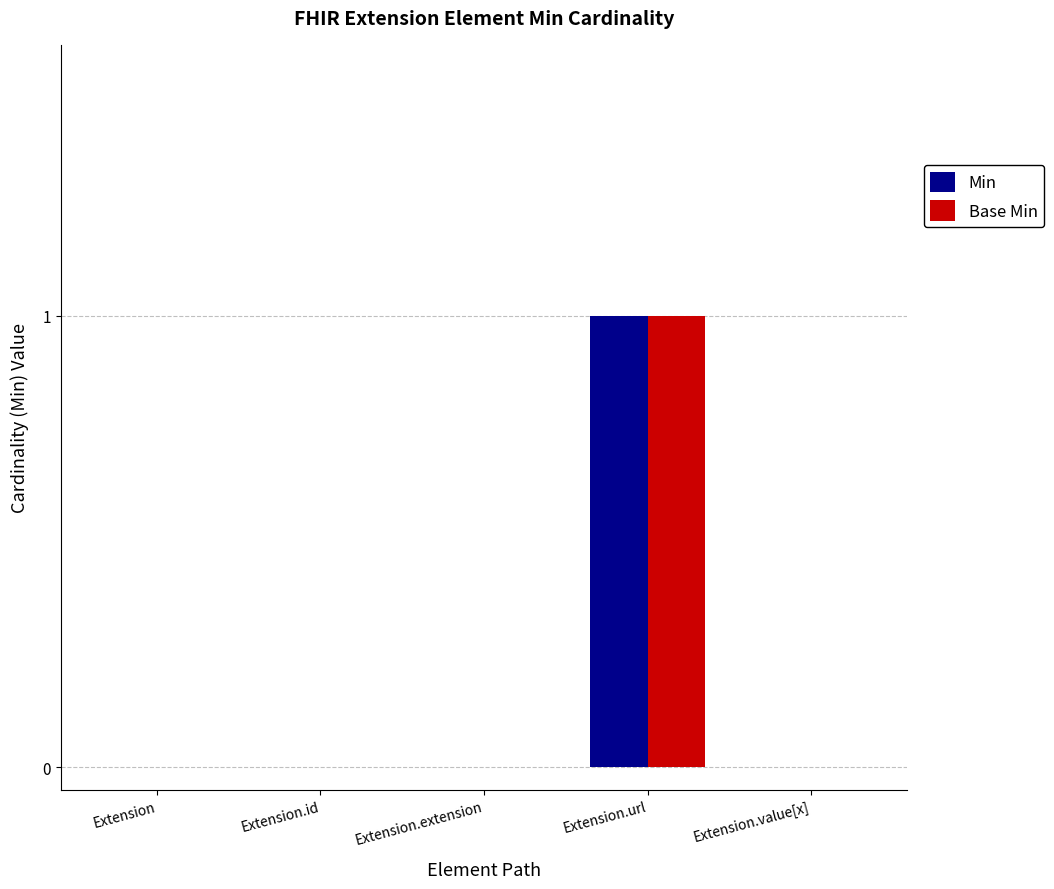

Which label corresponds to the largest value in the chart?

Extension.url